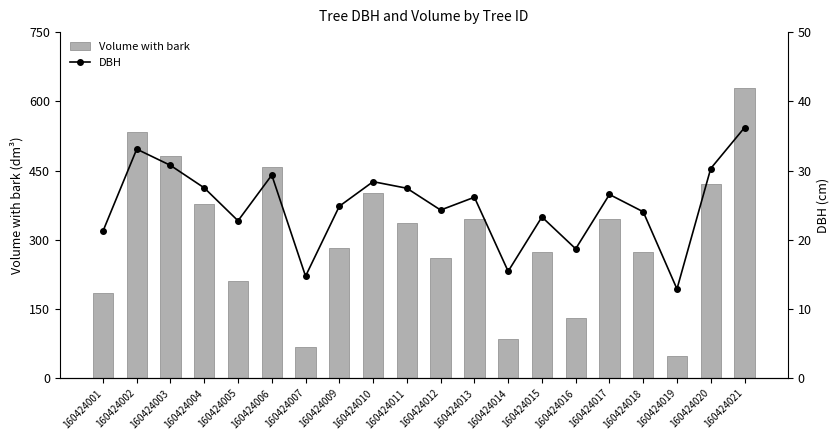

How many series are shown in this chart?

2